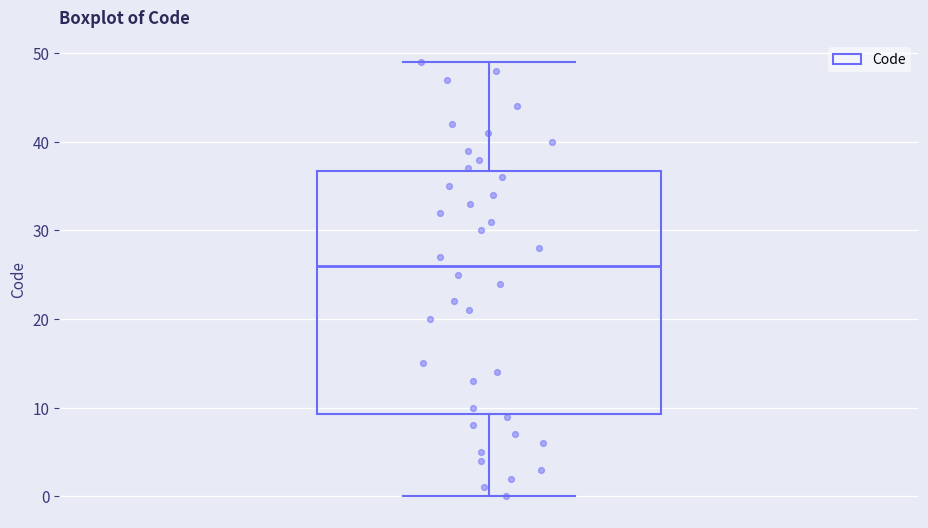

Where does the lower whisker of the box end on the y-axis? The values are not printed on the chart, so give them approximately, as read against the axis.

0